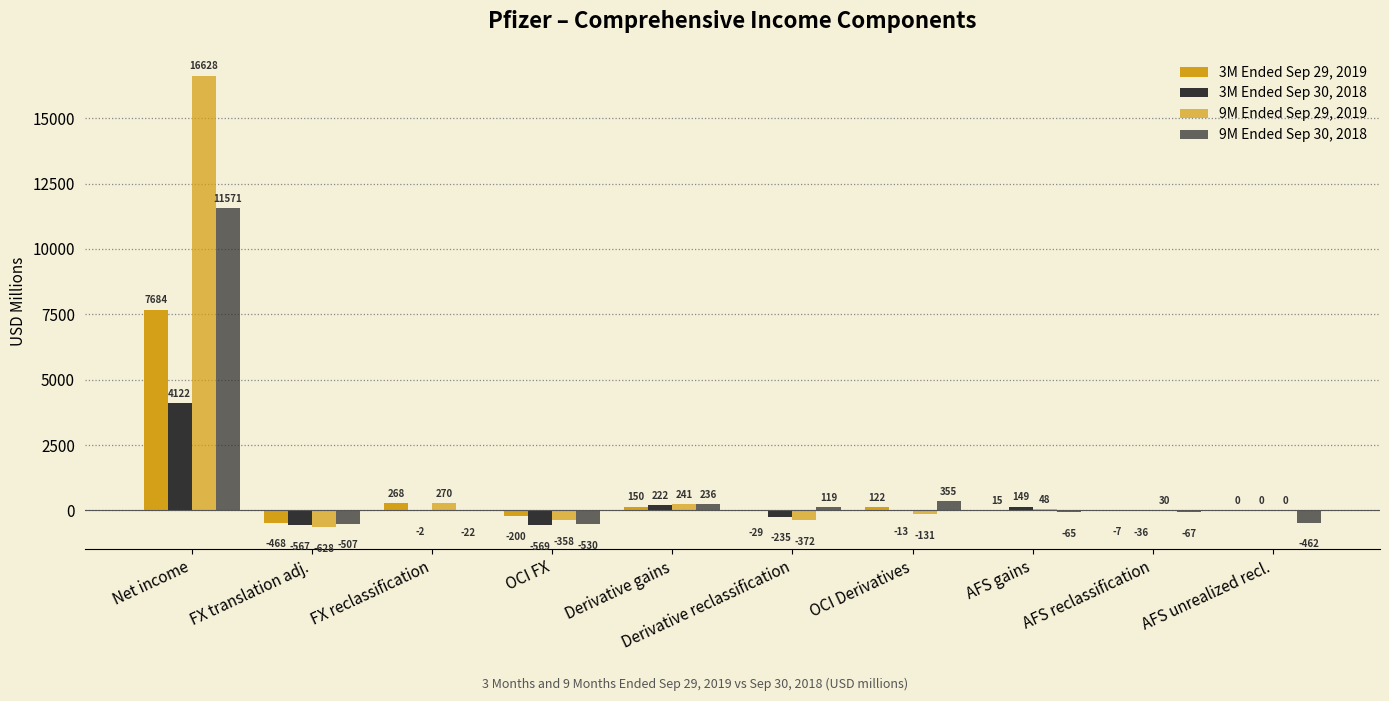

How many values in the 9M Ended Sep 30, 2018 series exceed -22?

4